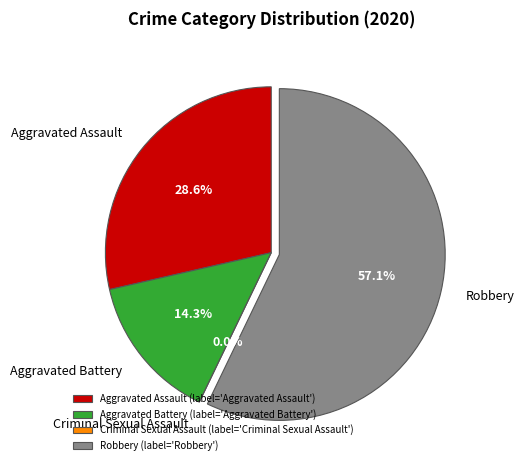

The Robbery slice represents 57% of the pie. True or false?

True